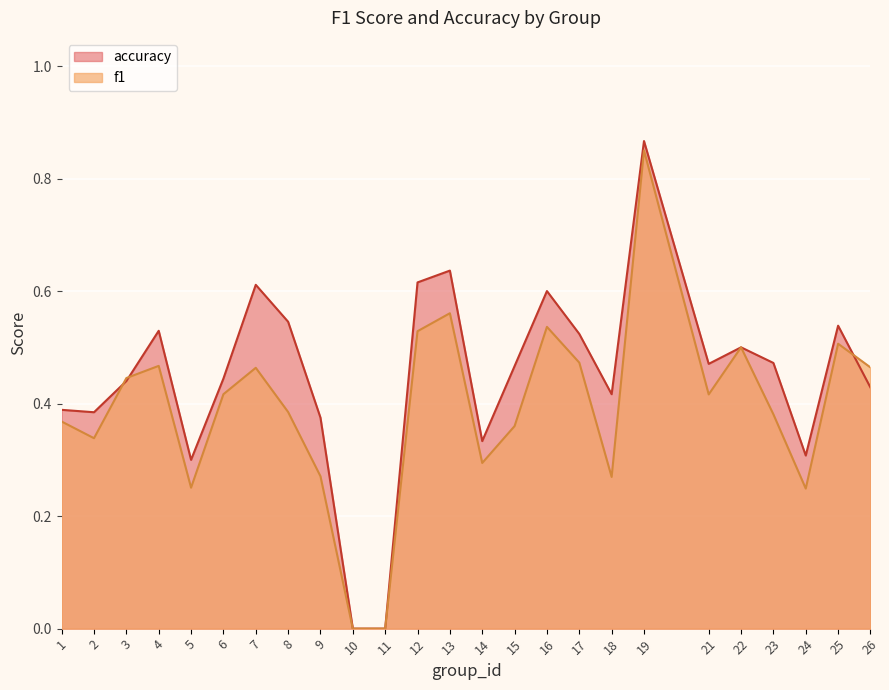

Rank the series by their maximum value, from highest to lowest.

accuracy, f1